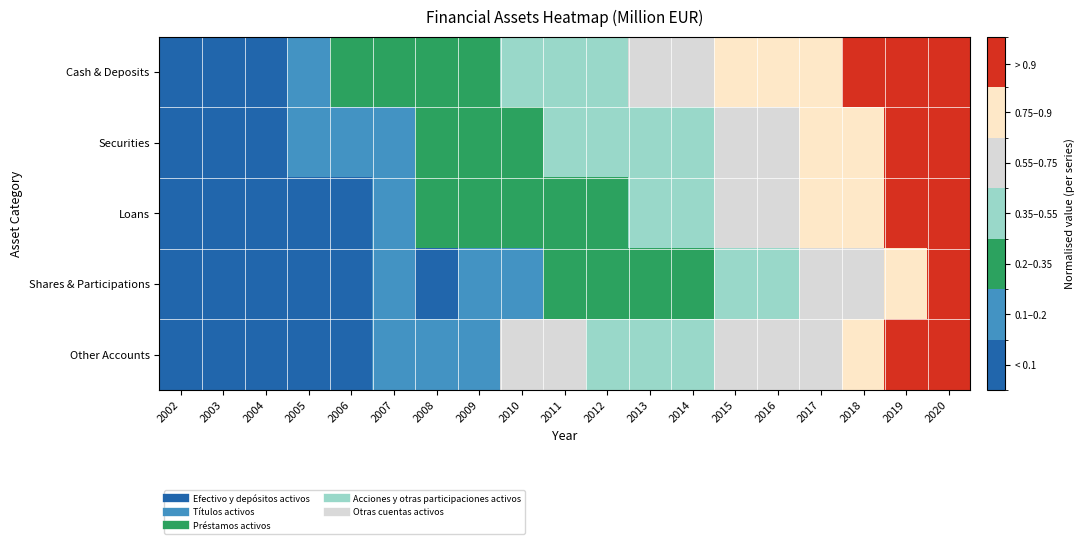

What is the maximum value shown in the chart?

1.0